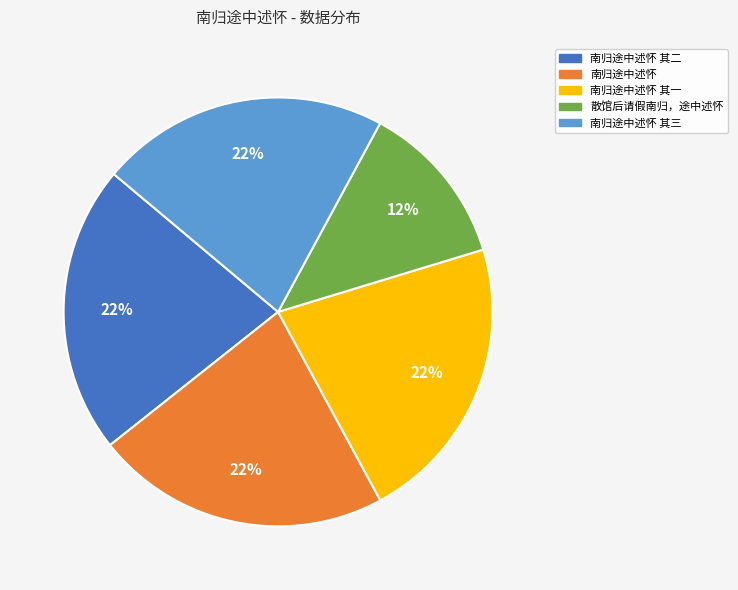

Is the sum of 南归途中述怀 其三 and 散馆后请假南归，途中述怀 greater than half?

No